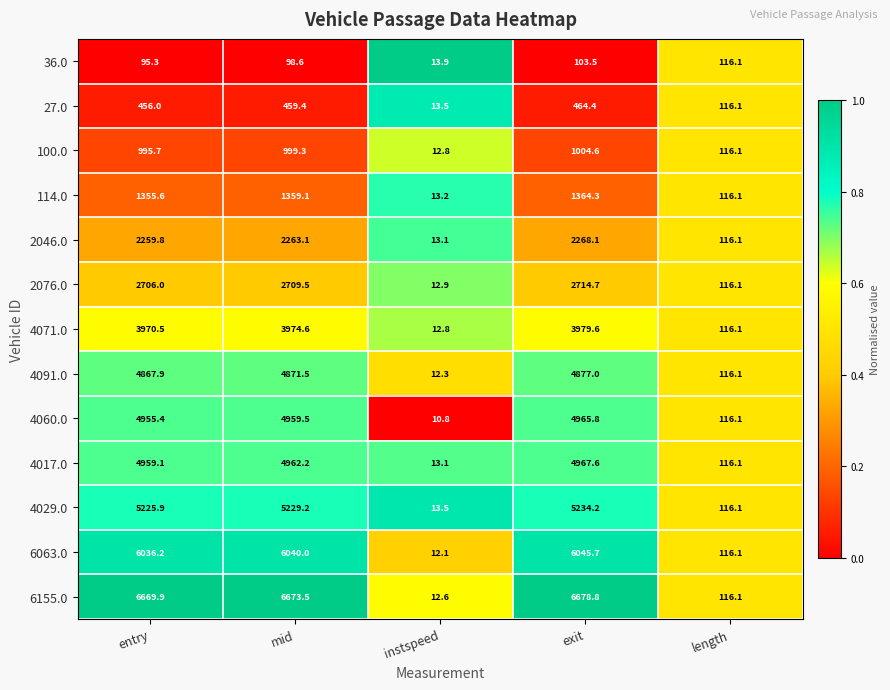

What is the difference between the maximum and second lowest values in the 4071.0 series?

3863.5